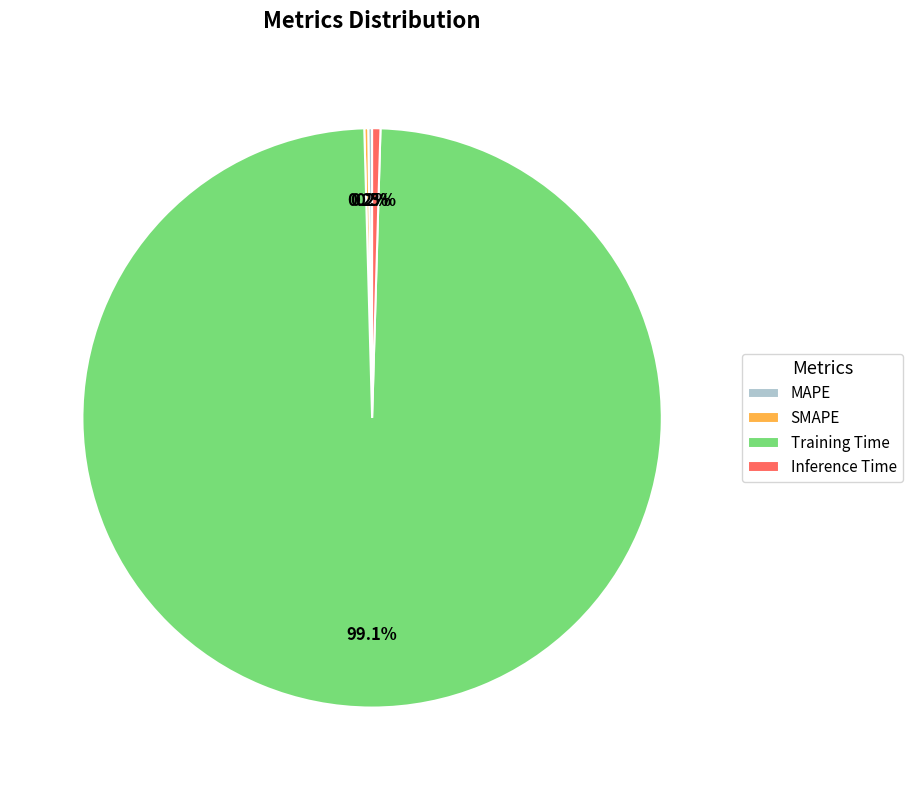

Do Inference Time and Training Time together represent more than half of the pie?

Yes